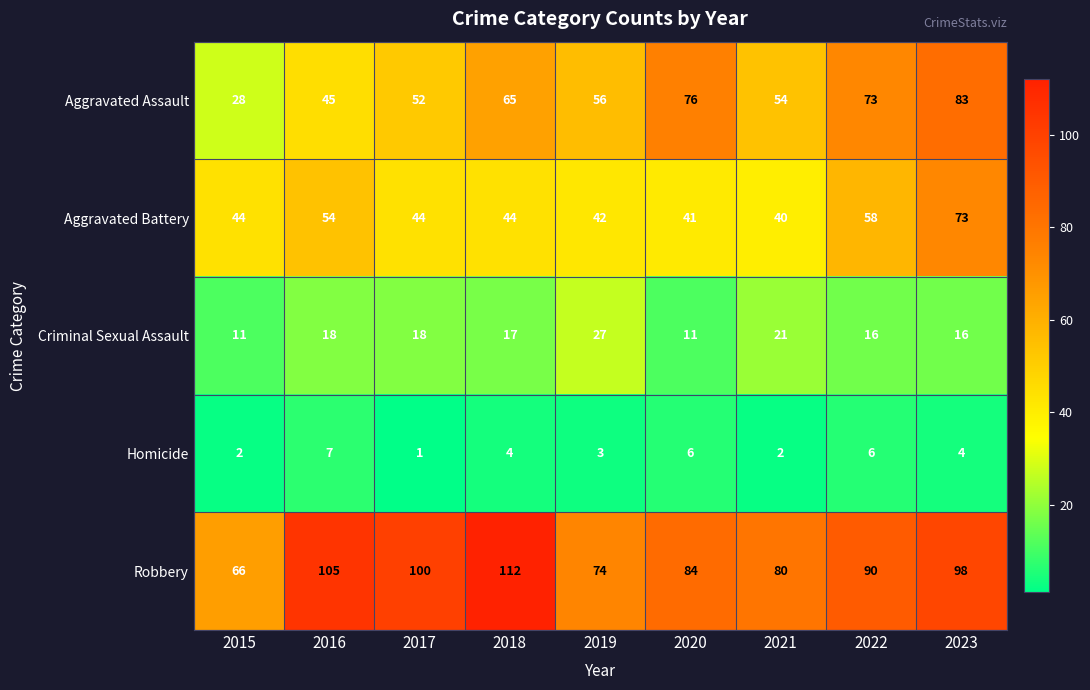

What is the sum of all Criminal Sexual Assault values?

155